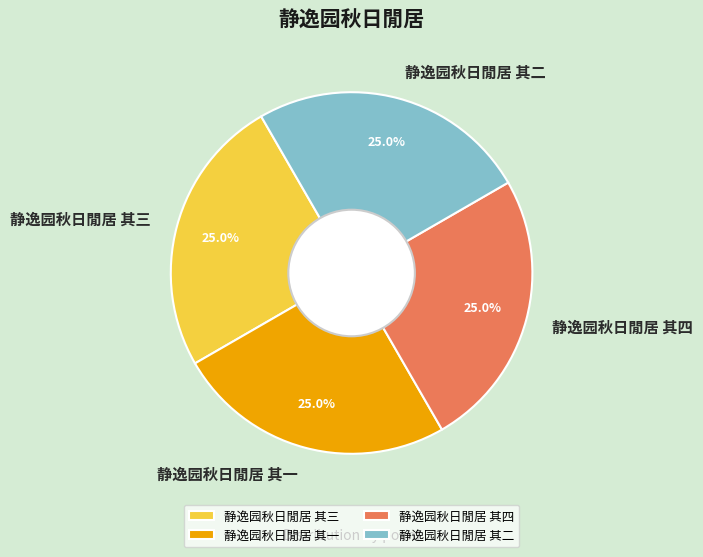

True or false: 静逸园秋日閒居 其三 accounts for 20% of the total.

False